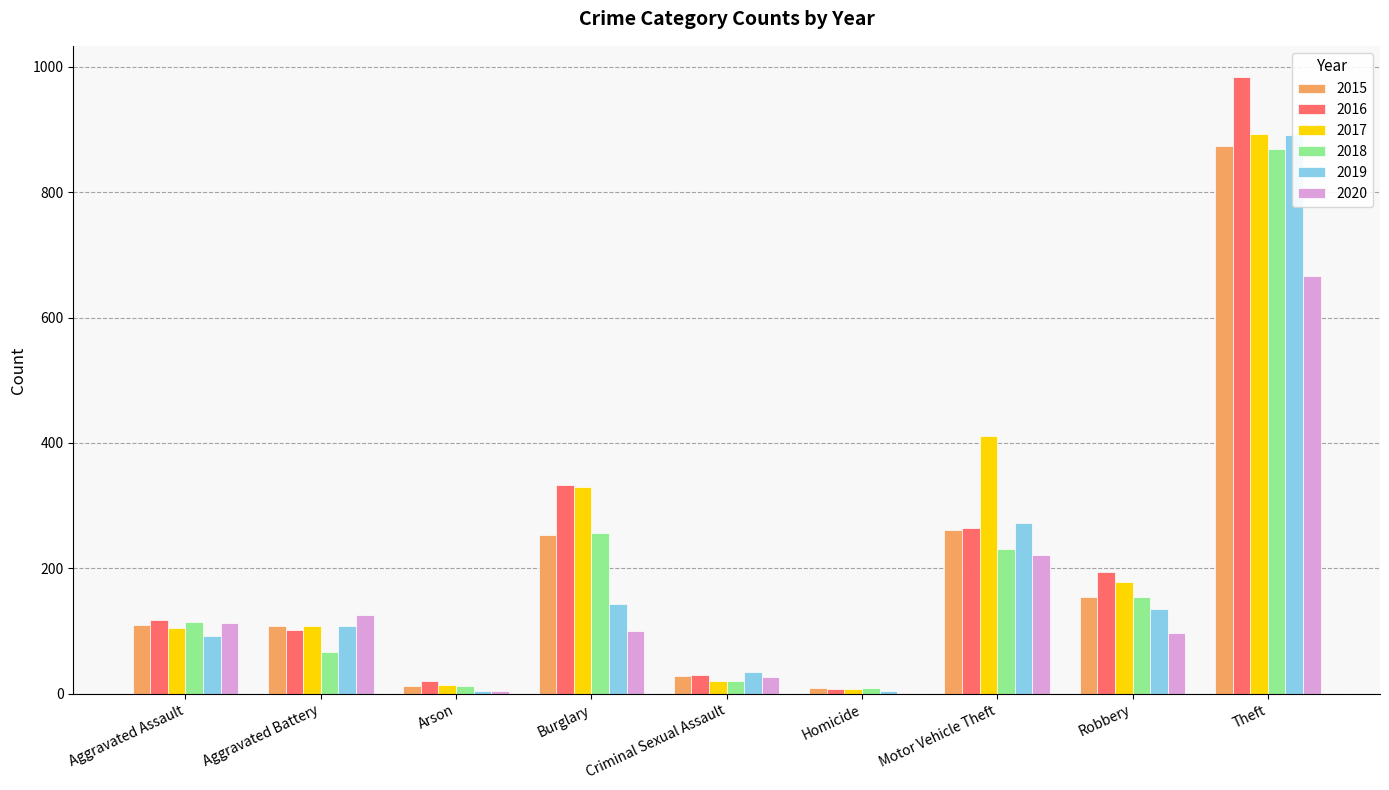

At which label is 2018 closest to 439?

Burglary